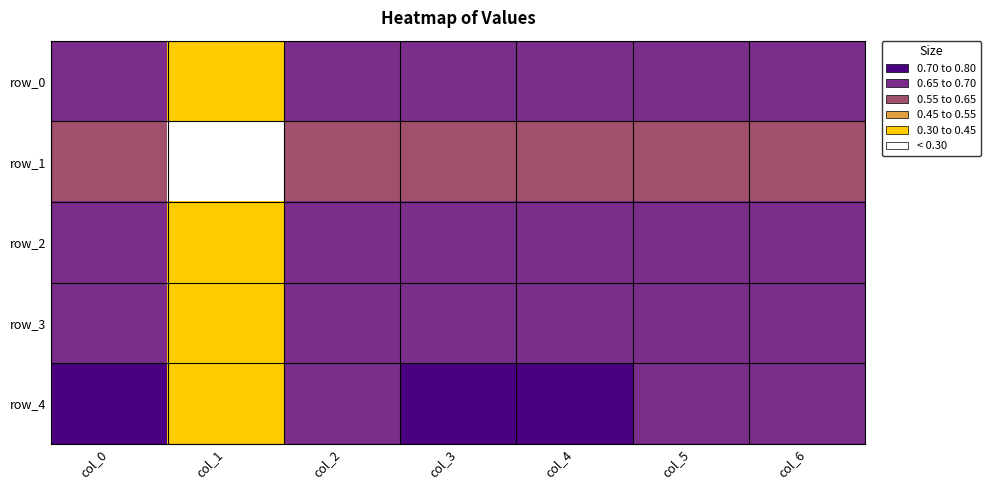

The value of row_0 at col_6 is 0.7. True or false?

True